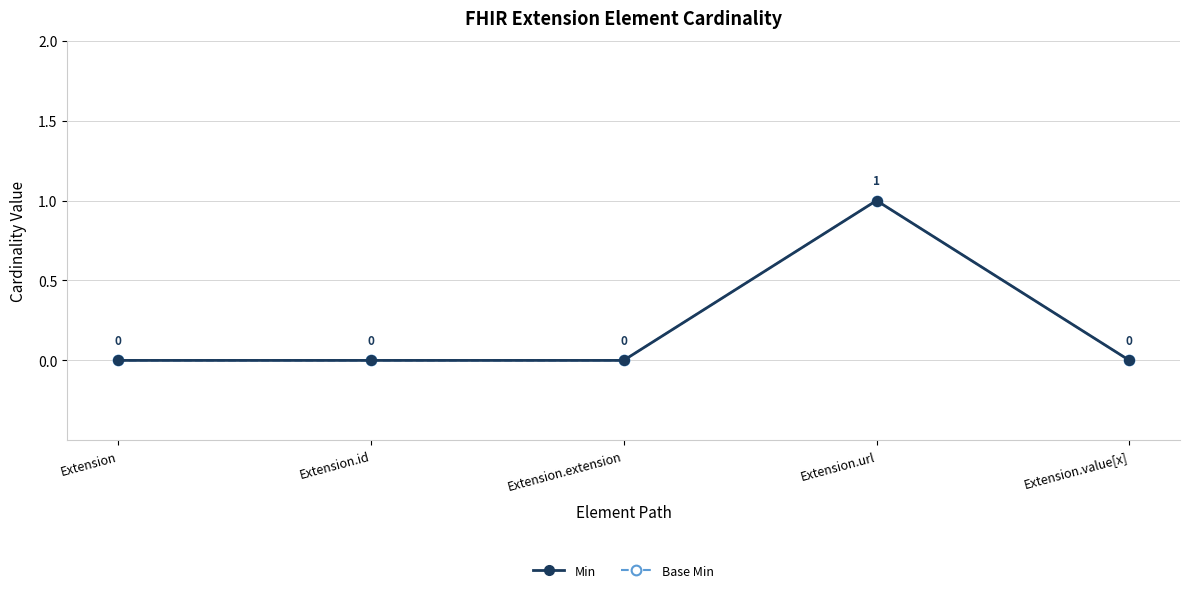

Reading left to right, transcribe all the data shown in this chart.

Min: 0	0	0	1	0
Base Min: 0	0	0	1	0